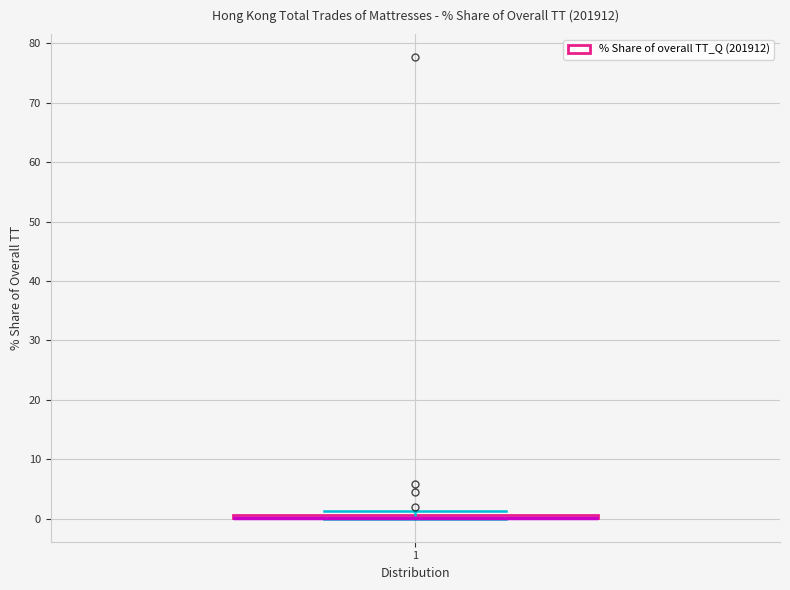

Where is the lower edge of the box at x = 1 on the y-axis? The values are not printed on the chart, so give them approximately, as read against the axis.

0